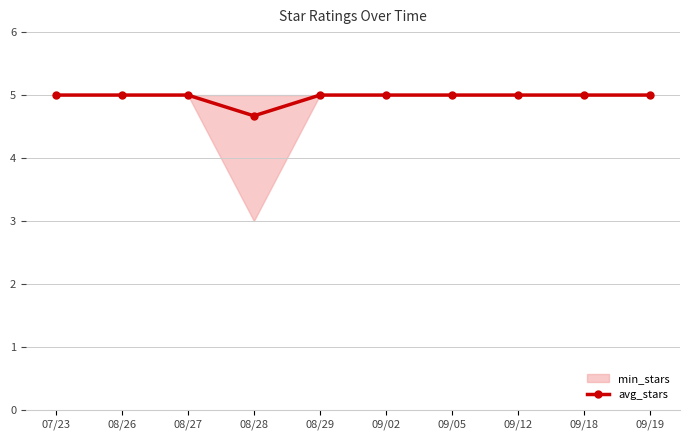

True or false: there are more than 1 points higher than both neighbors.

False